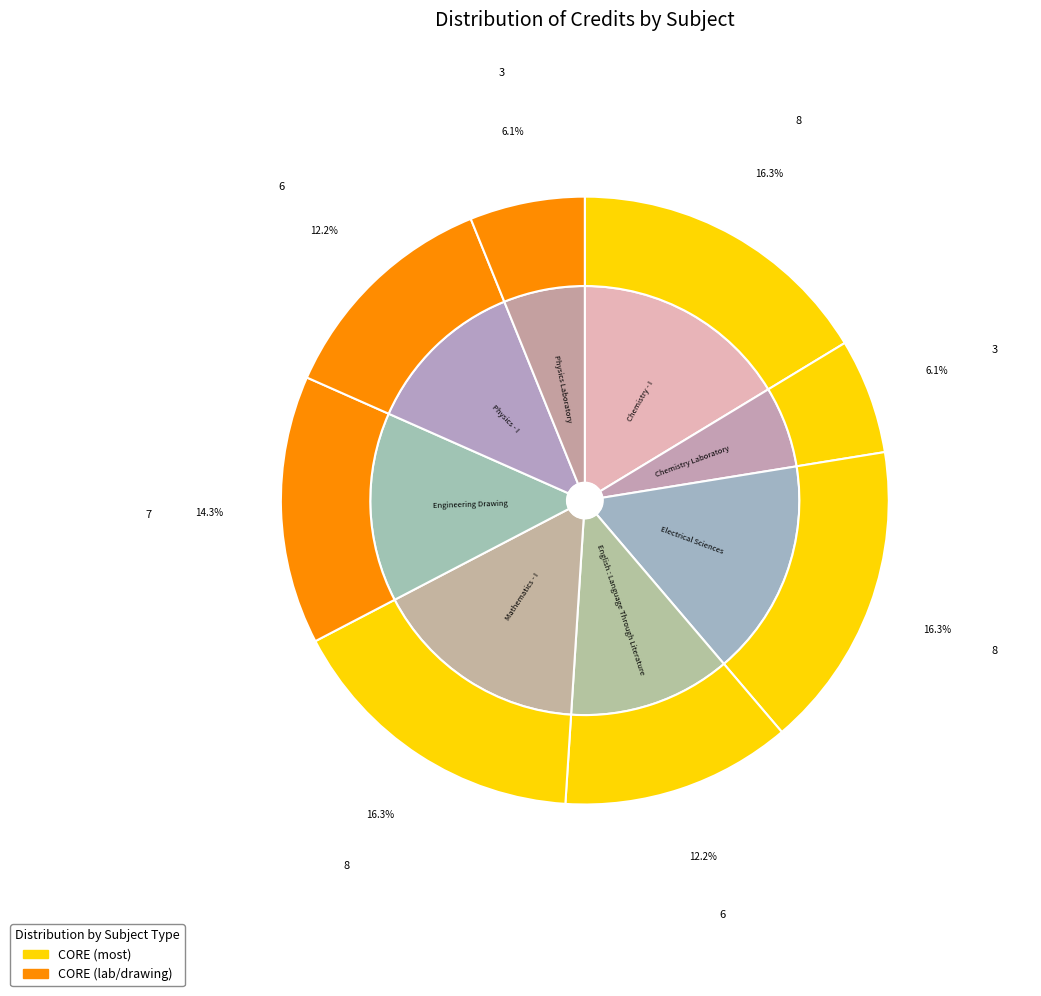

Does Engineering Drawing account for over 50% of the chart?

No